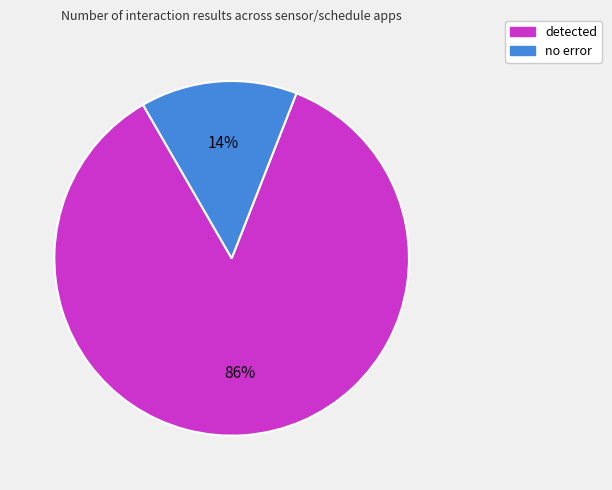

To the nearest percent, what is the average slice percentage?

50%